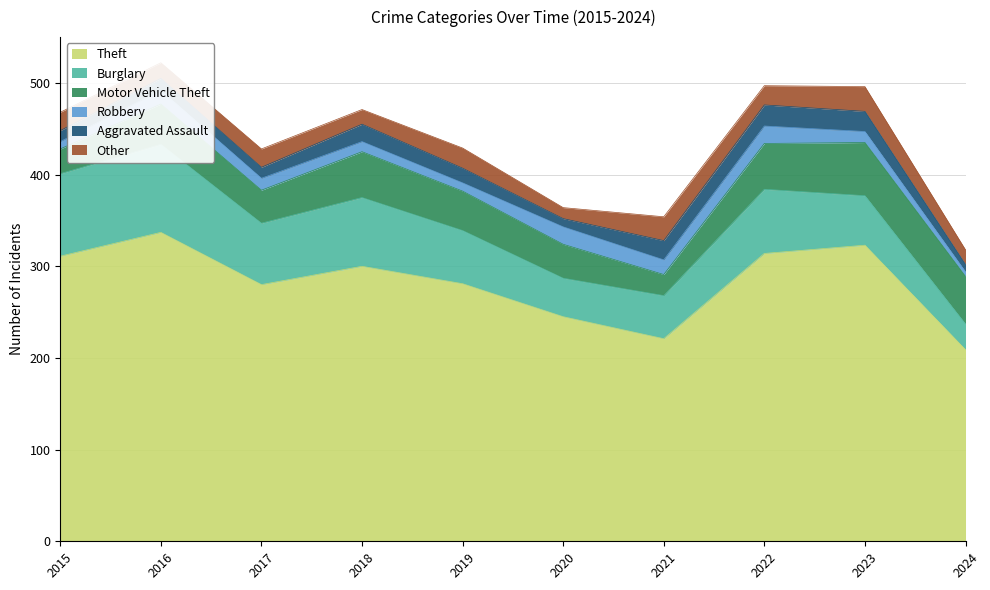

How many data points in Robbery are above 13?

4